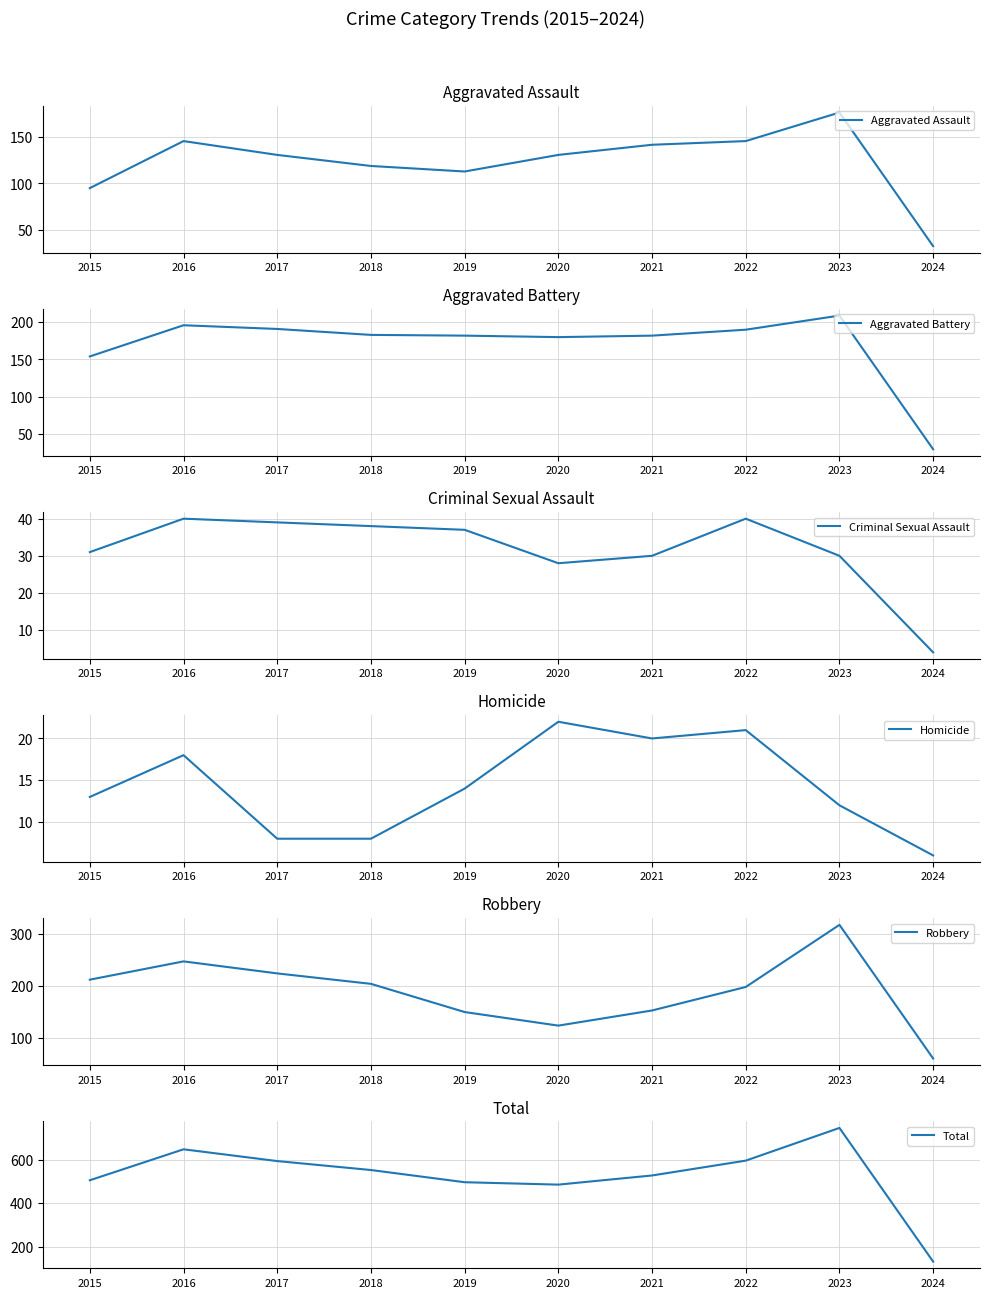

Which series changed the most between 2015 and 2020?

Robbery